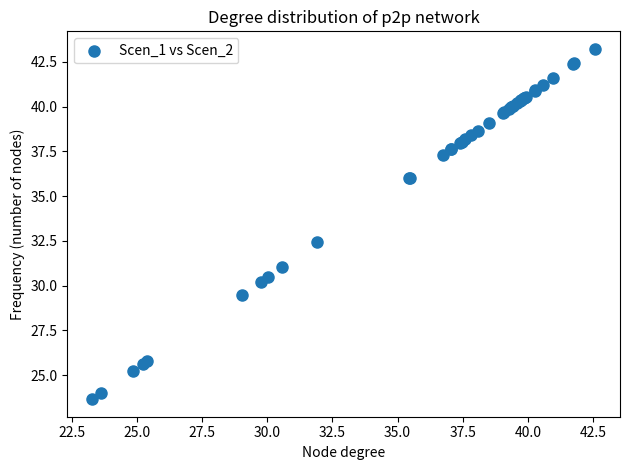

What Y value in the scatter plot is closest to 33?

32.4